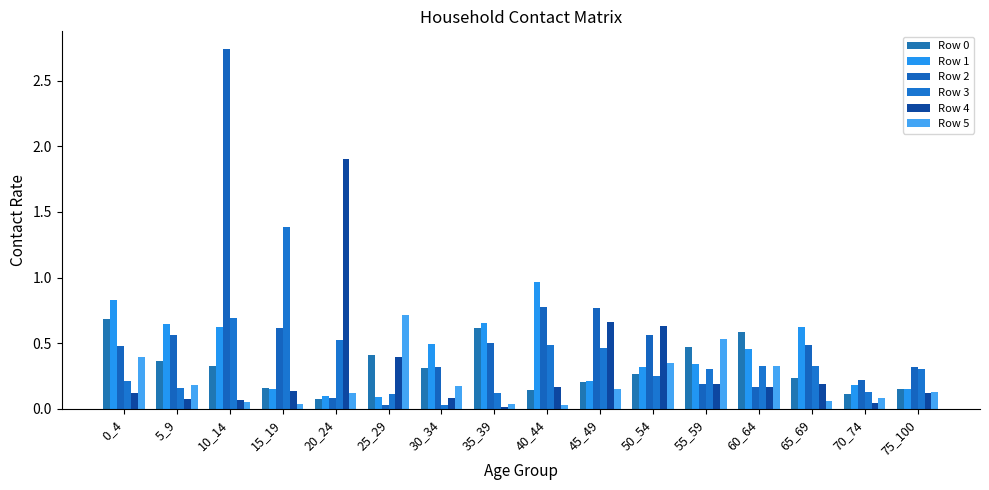

What is the difference between the maximum and minimum values in the Row 1 series?

0.9